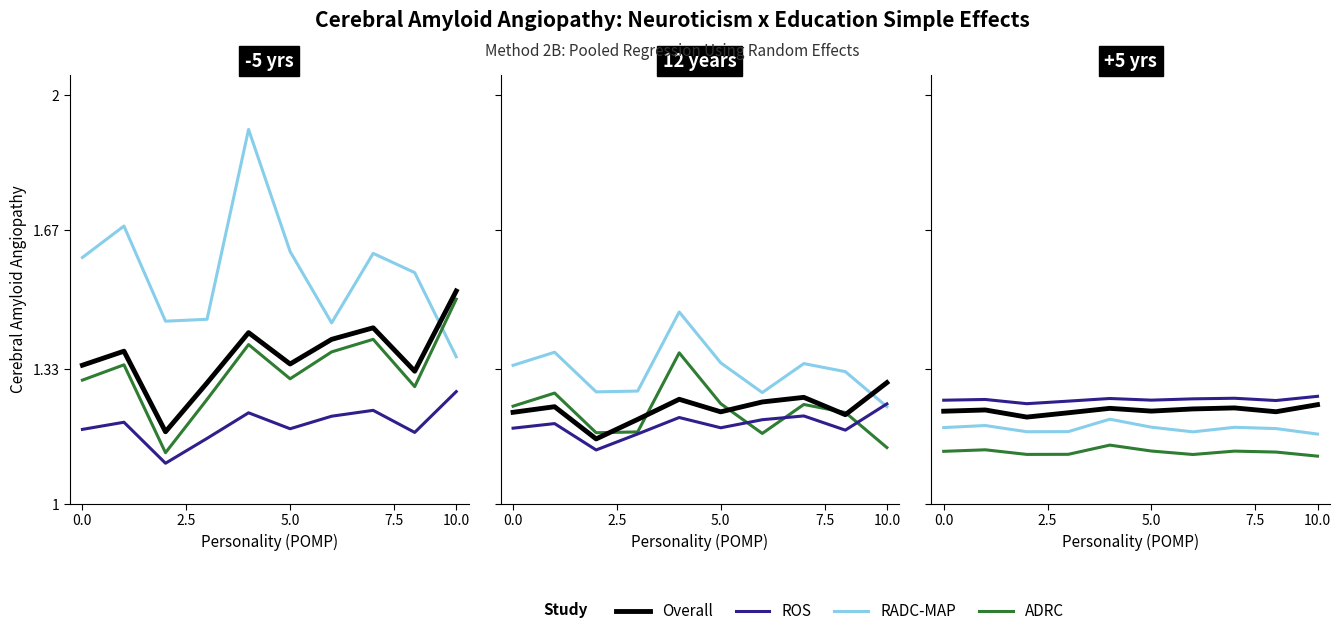

Is the value of ADRC at 9 greater than the value of RADC-MAP at 10.0?

No